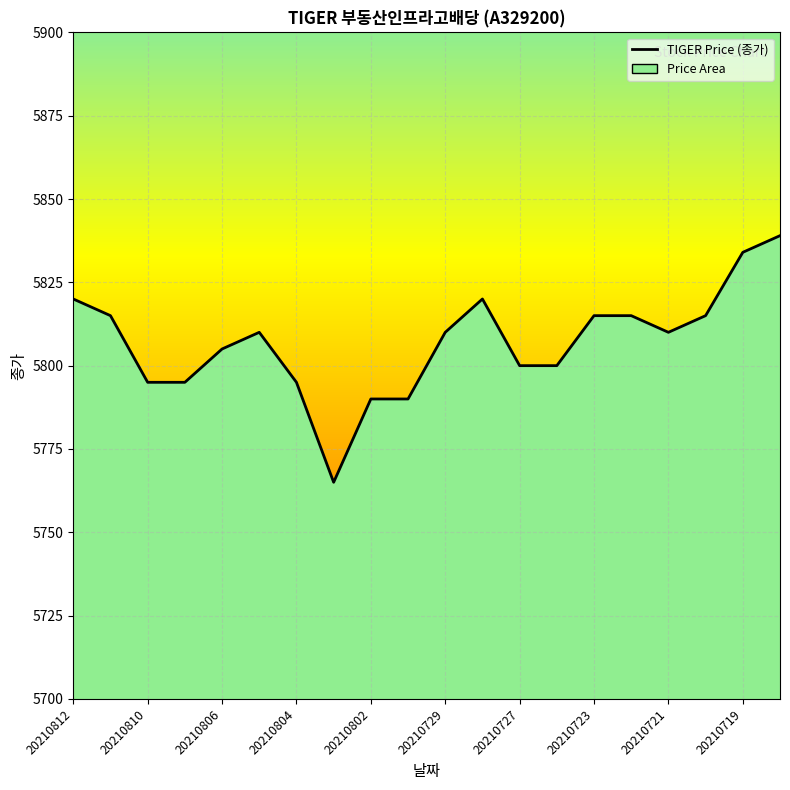

List the labels in order of value, largest first.

20210716, 20210719, 20210812, 20210728, 20210811, 20210723, 20210722, 20210720, 20210805, 20210729, 20210721, 20210806, 20210727, 20210726, 20210810, 20210809, 20210804, 20210802, 20210730, 20210803